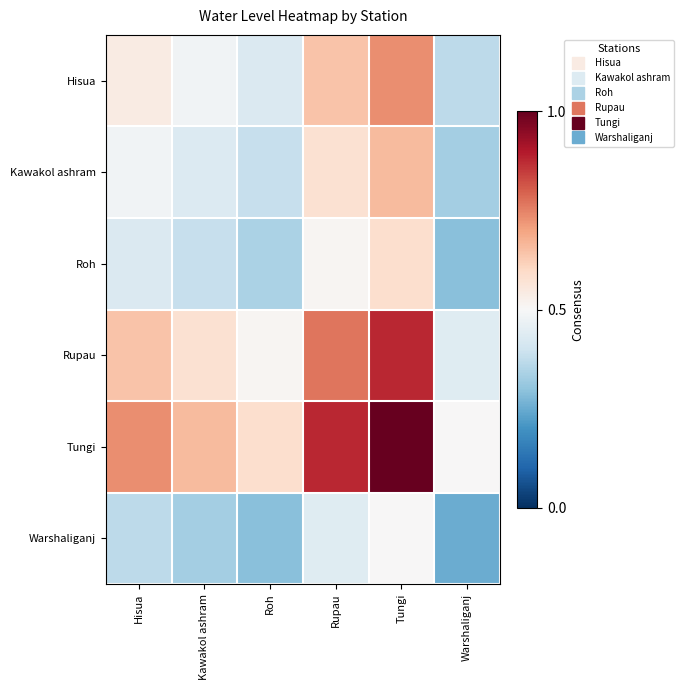

Reading left to right, list all the values displayed in this chart.

Hisua: Hisua=0.5	Kawakol ashram=0.5	Roh=0.4	Rupau=0.6	Tungi=0.7	Warshaliganj=0.4
Kawakol ashram: Hisua=0.5	Kawakol ashram=0.4	Roh=0.4	Rupau=0.6	Tungi=0.7	Warshaliganj=0.3
Roh: Hisua=0.4	Kawakol ashram=0.4	Roh=0.3	Rupau=0.5	Tungi=0.6	Warshaliganj=0.3
Rupau: Hisua=0.6	Kawakol ashram=0.6	Roh=0.5	Rupau=0.8	Tungi=0.9	Warshaliganj=0.4
Tungi: Hisua=0.7	Kawakol ashram=0.7	Roh=0.6	Rupau=0.9	Tungi=1.0	Warshaliganj=0.5
Warshaliganj: Hisua=0.4	Kawakol ashram=0.3	Roh=0.3	Rupau=0.4	Tungi=0.5	Warshaliganj=0.3